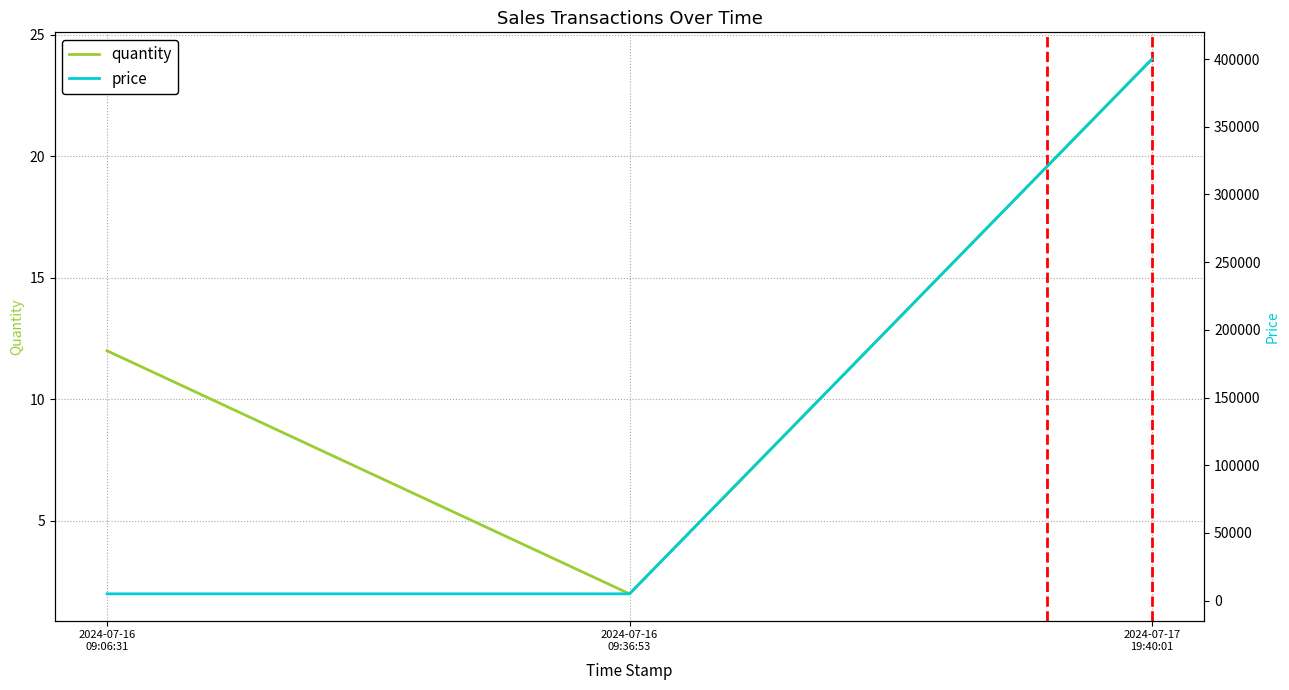

What is the total value across all series at 2024-07-16
09:36:53?

5002